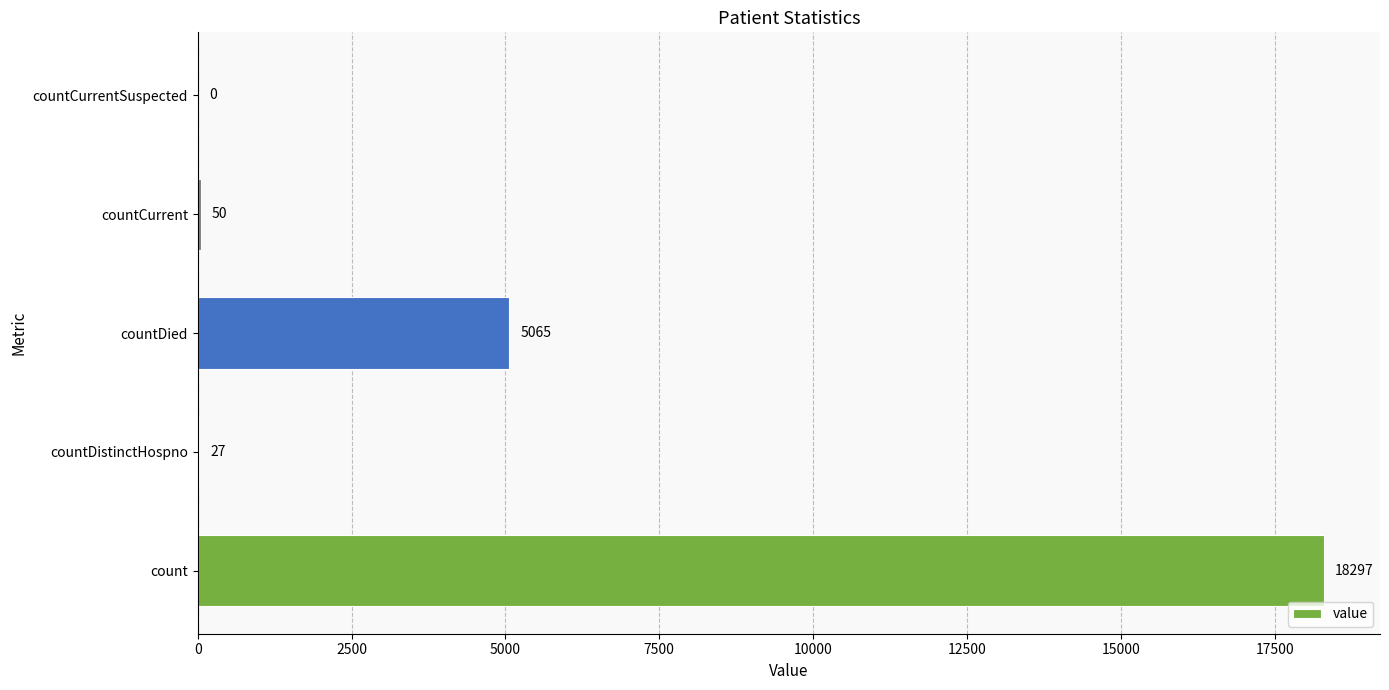

What is the sum of all values?

23439